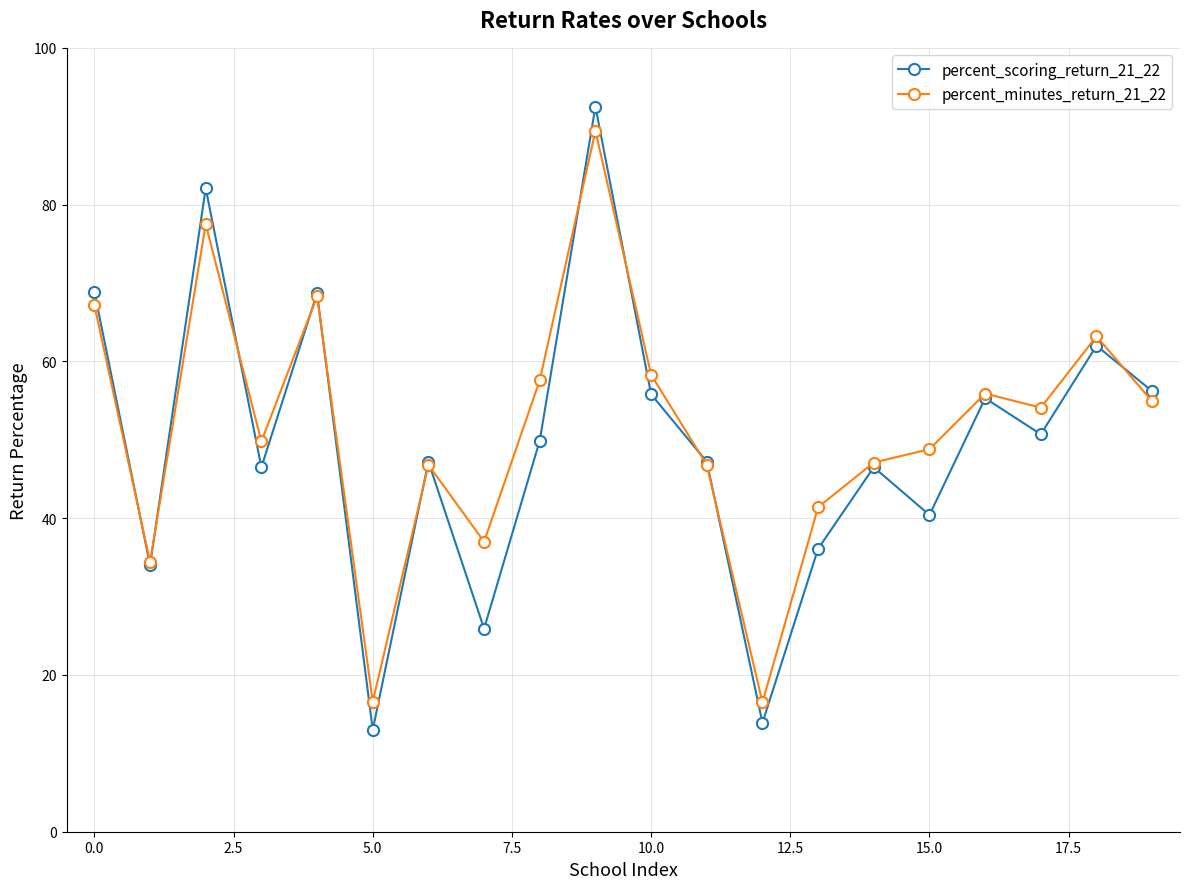

How many interior local peaks does the percent_scoring_return_21_22 series have?

7